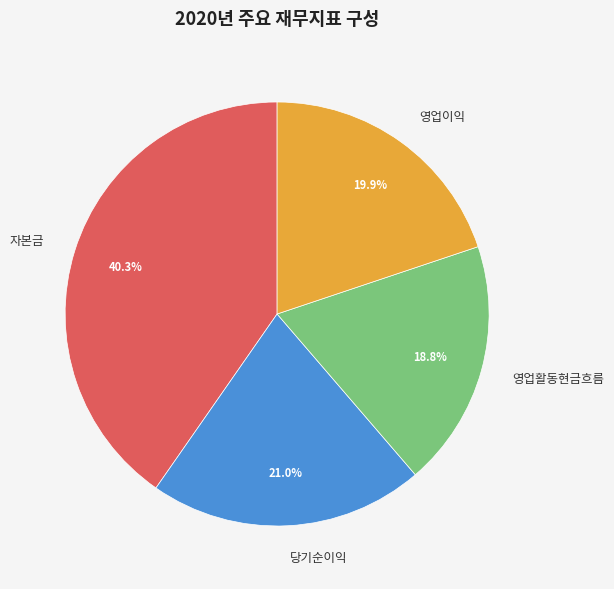

What percentage is the 영업이익 slice, to the nearest percent?

20%